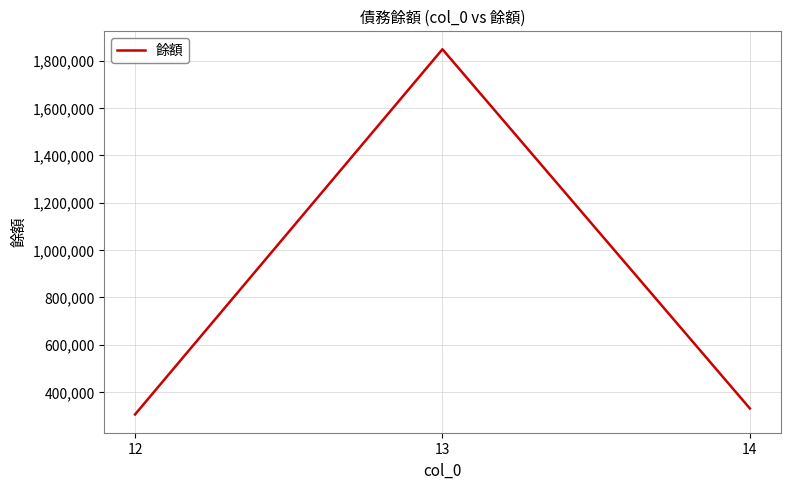

At which category does the chart reach its minimum across all series?

12